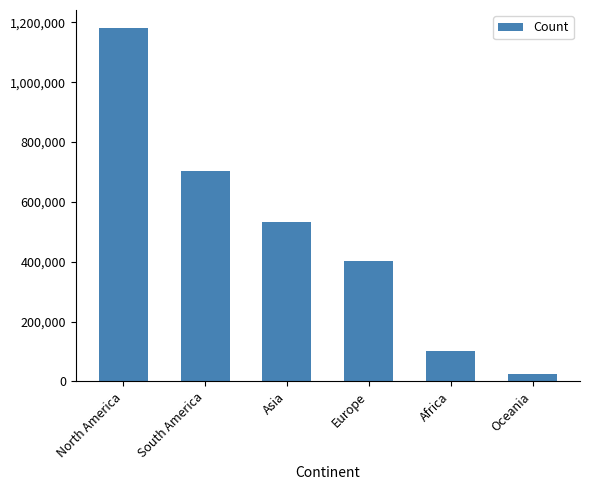

Reading right to left, what are all the values shown in this chart?

Oceania=24894	Africa=102595	Europe=402374	Asia=533521	South America=702116	North America=1182424